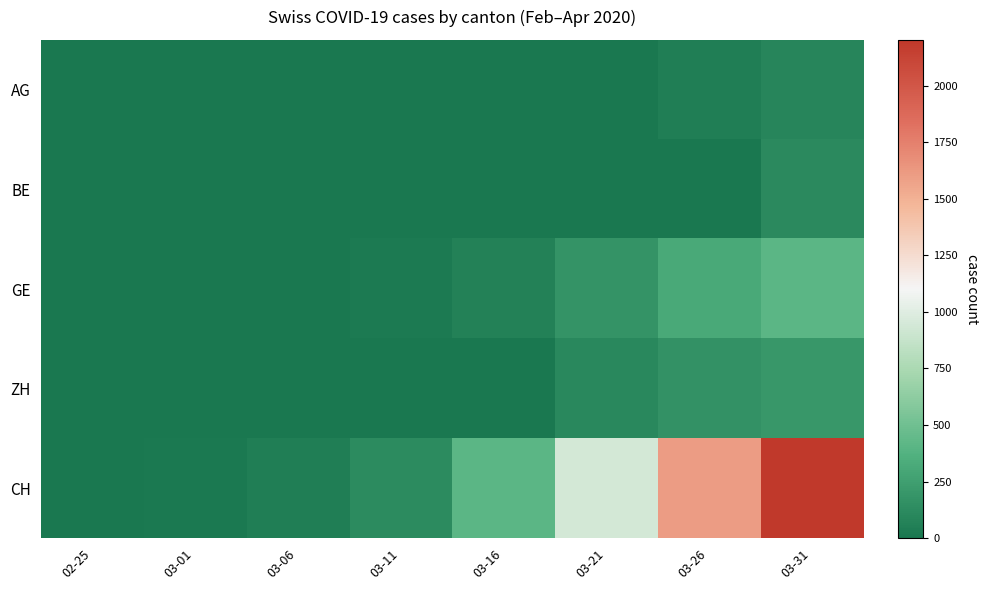

Which category has the highest value across all series?

03-31